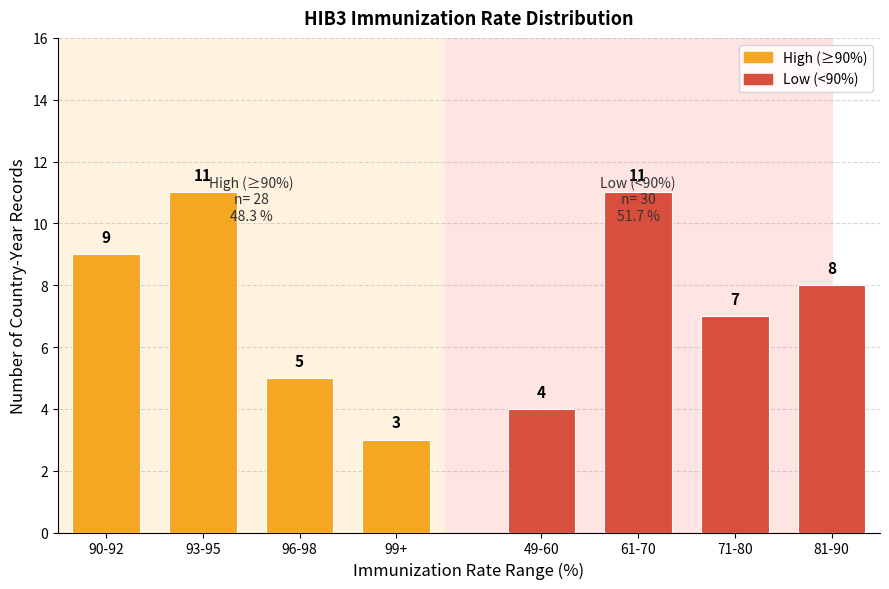

What are all the series names shown in the legend?

High (≥90%), Low (<90%)